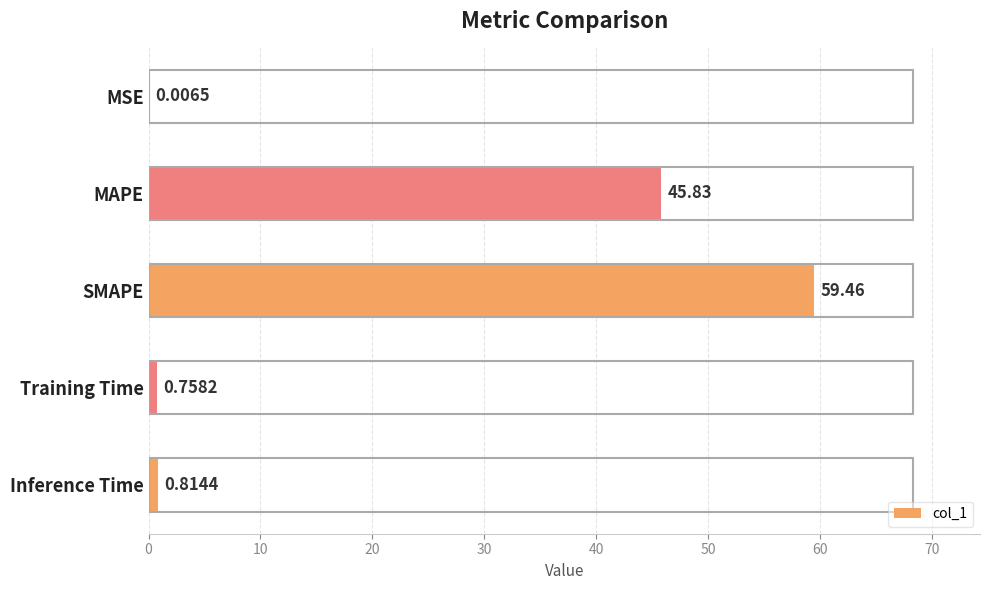

At which label is the value closest to 29?

MAPE